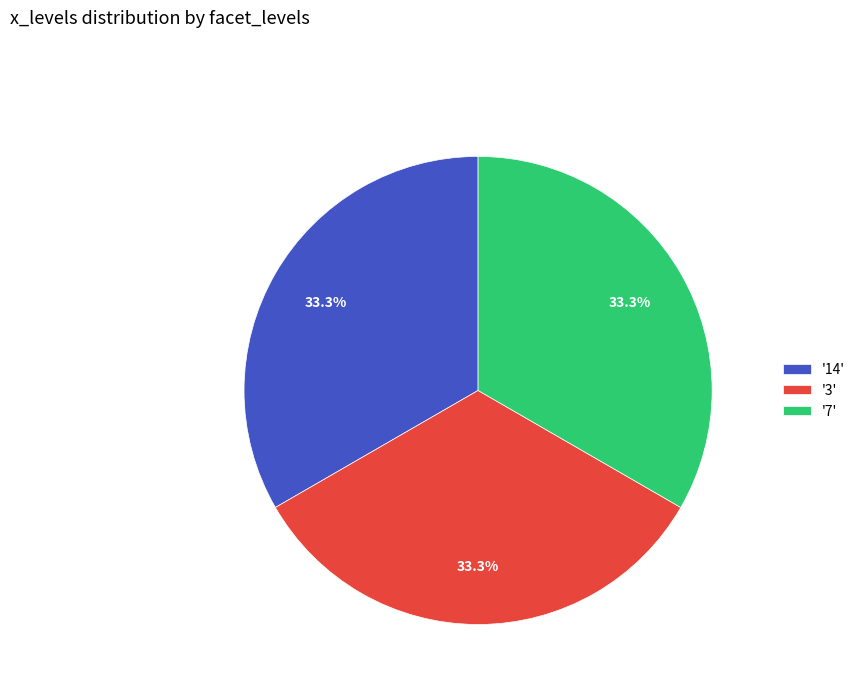

How much of the chart is everything except '7'?

66.7%